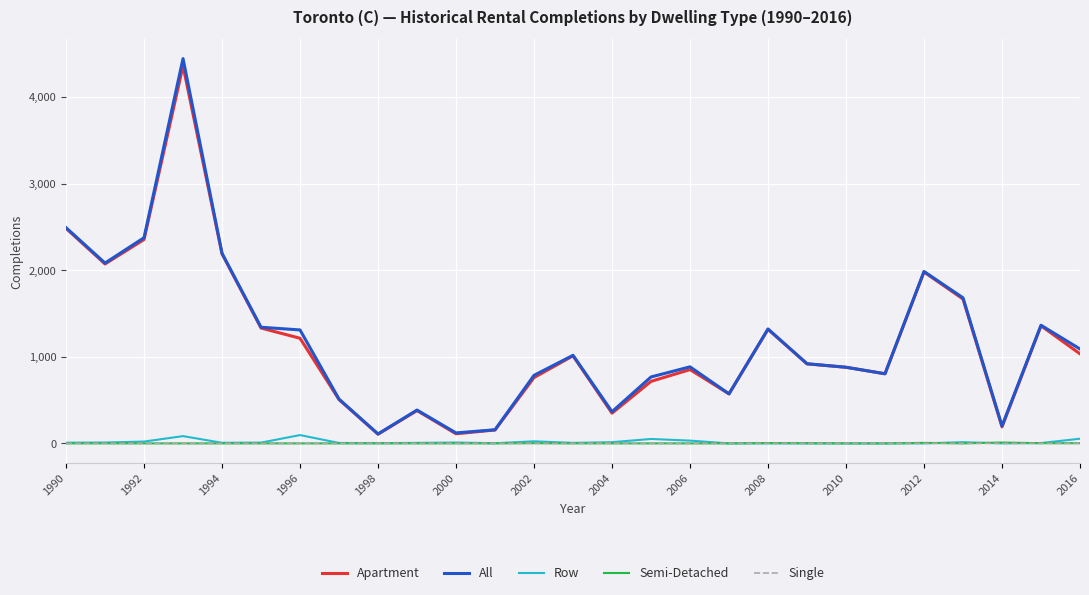

True or false: Single and All intersect in this chart.

False